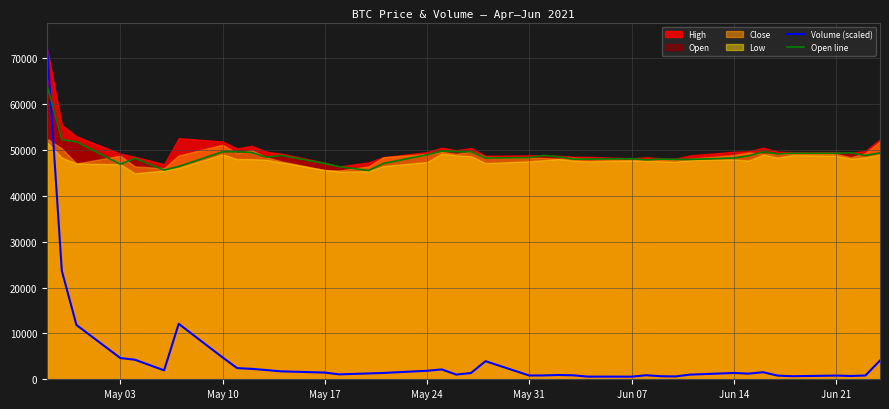

True or false: Volume (scaled) and Open line intersect in this chart.

True